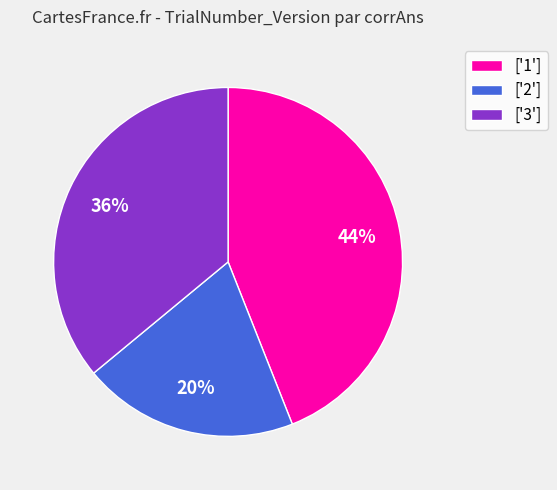

The ['1'] slice represents 53% of the pie. True or false?

False